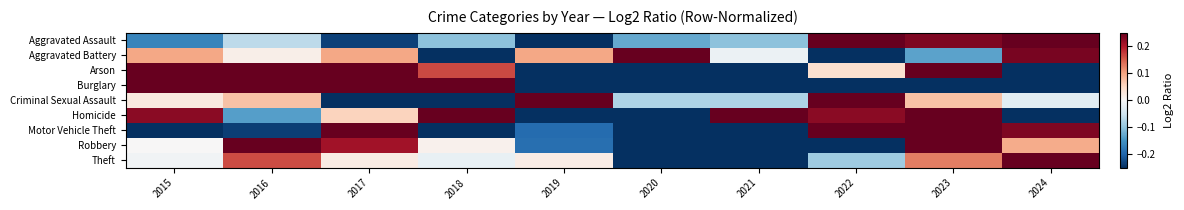

What is the difference between the highest and lowest values at 2021?

1.8